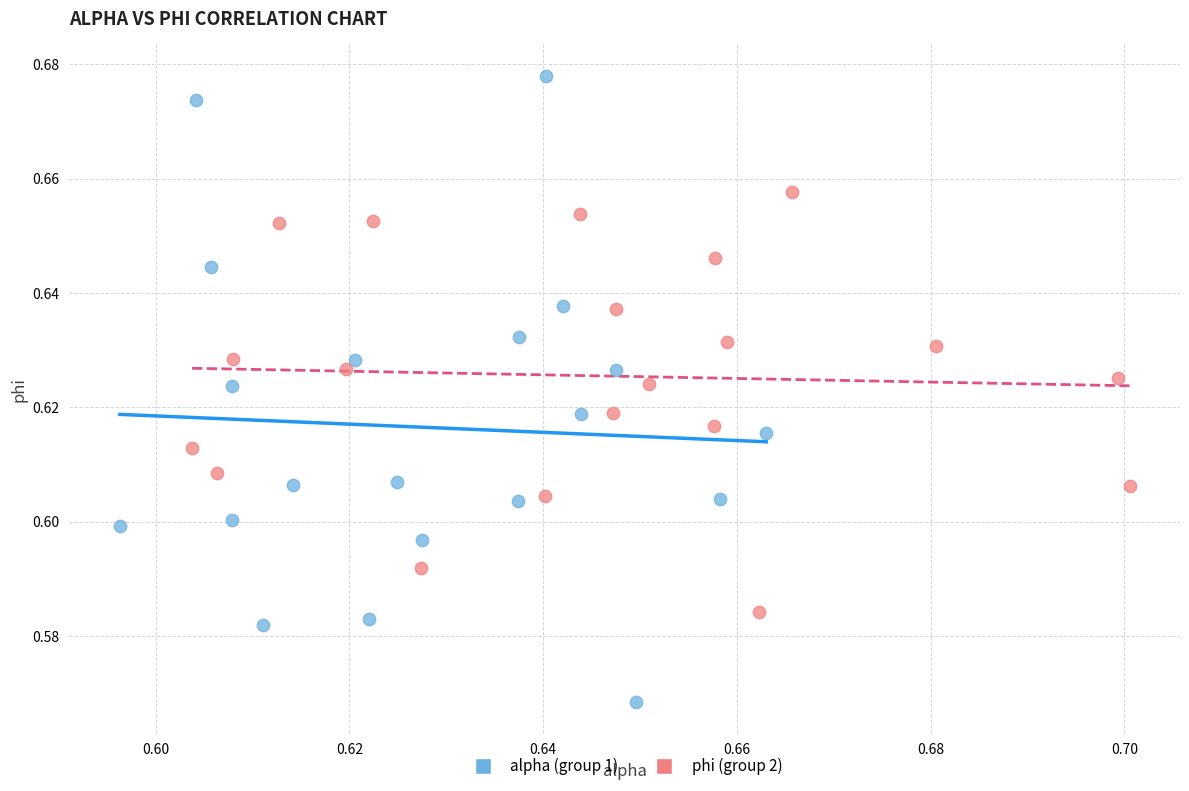

Which series has the widest spread of Y values?

alpha (group 1)